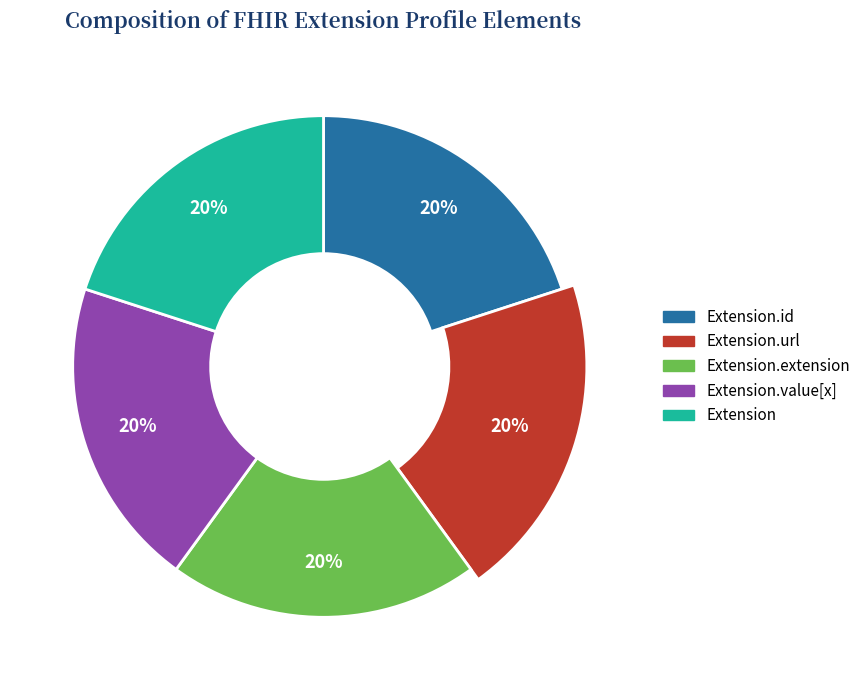

True or false: Extension.extension accounts for 7% of the total.

False